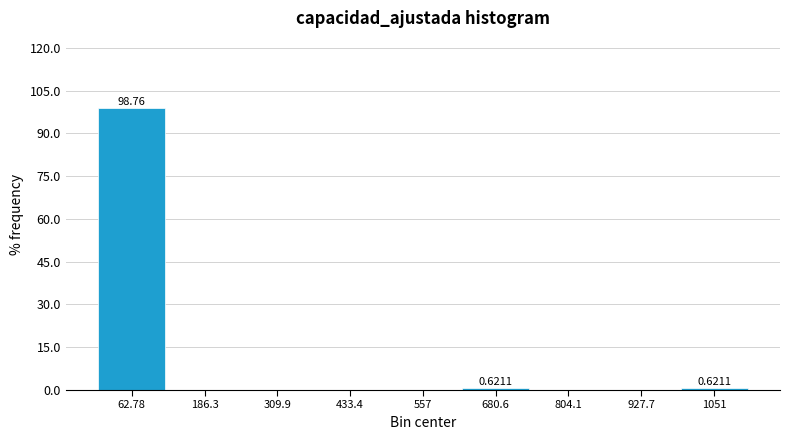

Which range on the x-axis has the tallest bar?

0 to 120